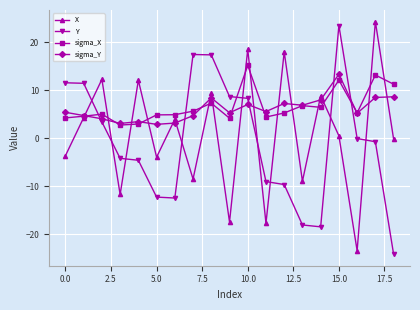

True or false: sigma_X has more than 1 interior local peaks.

True